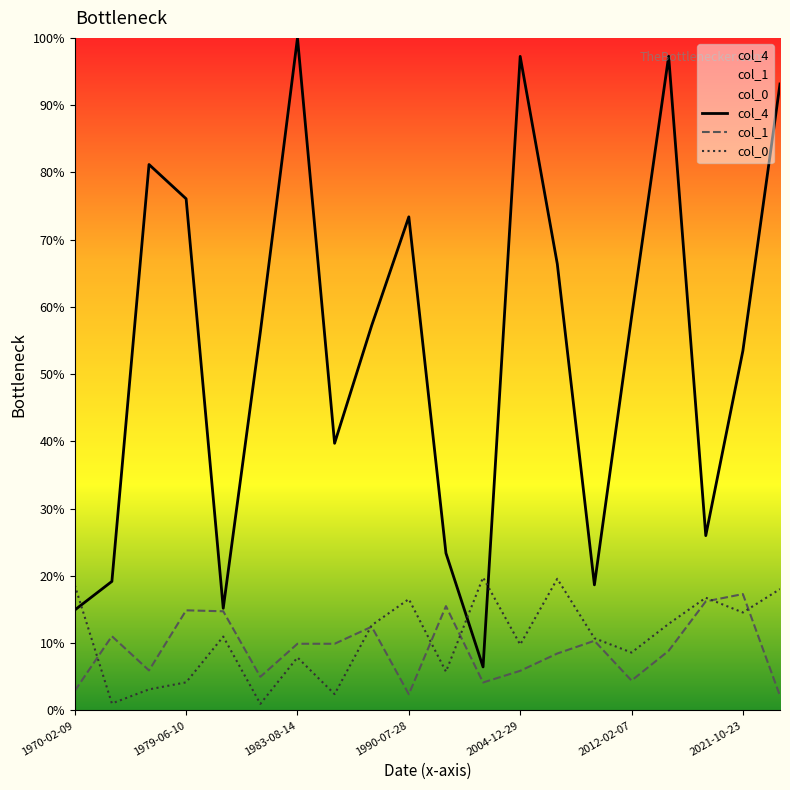

Which series has the largest range (max minus min)?

col_4